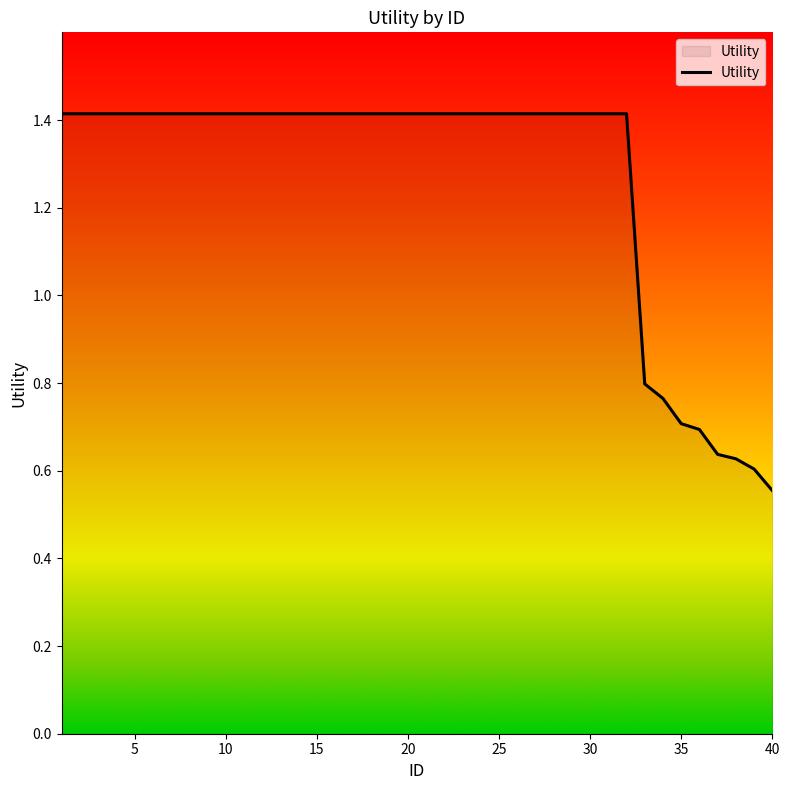

What is the difference between the maximum and minimum values?

0.9